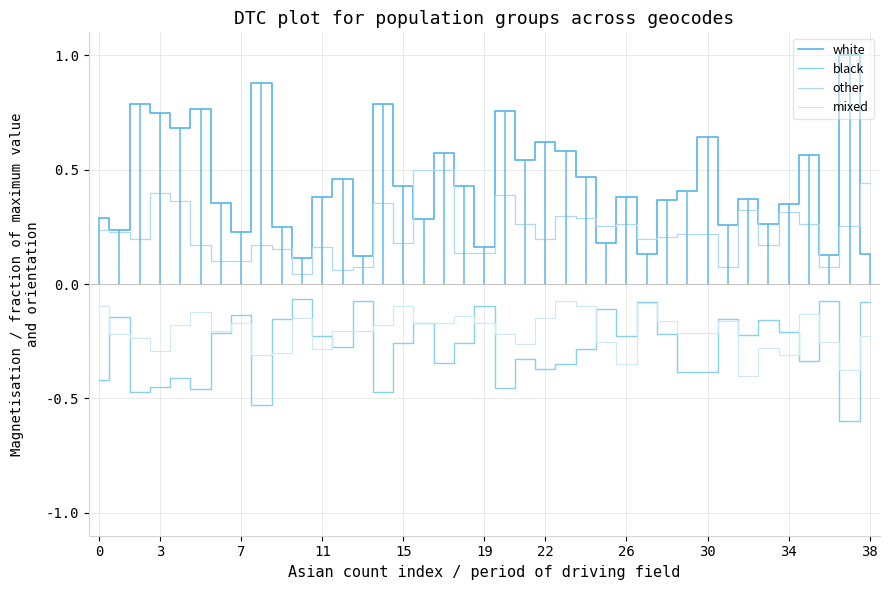

What is the greatest value displayed?

1.0